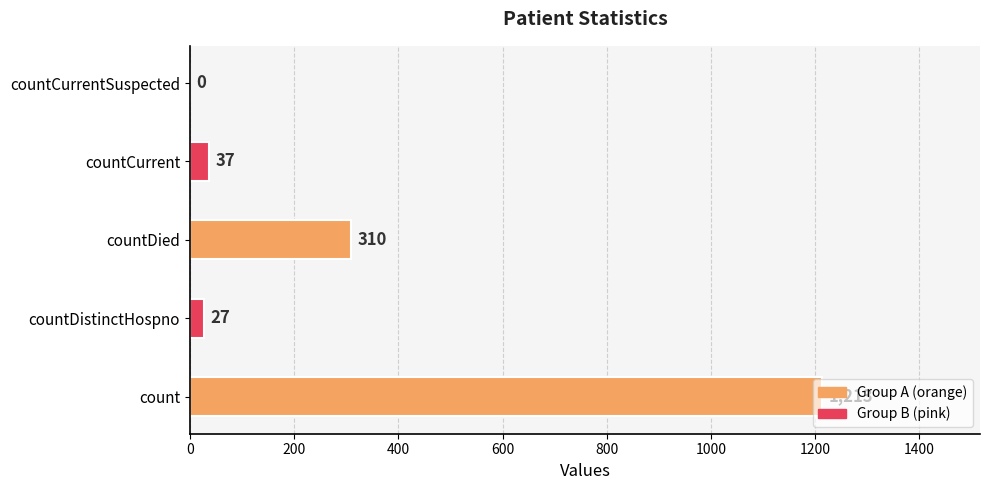

What is the sum of the values at countDistinctHospno and countCurrent?

64